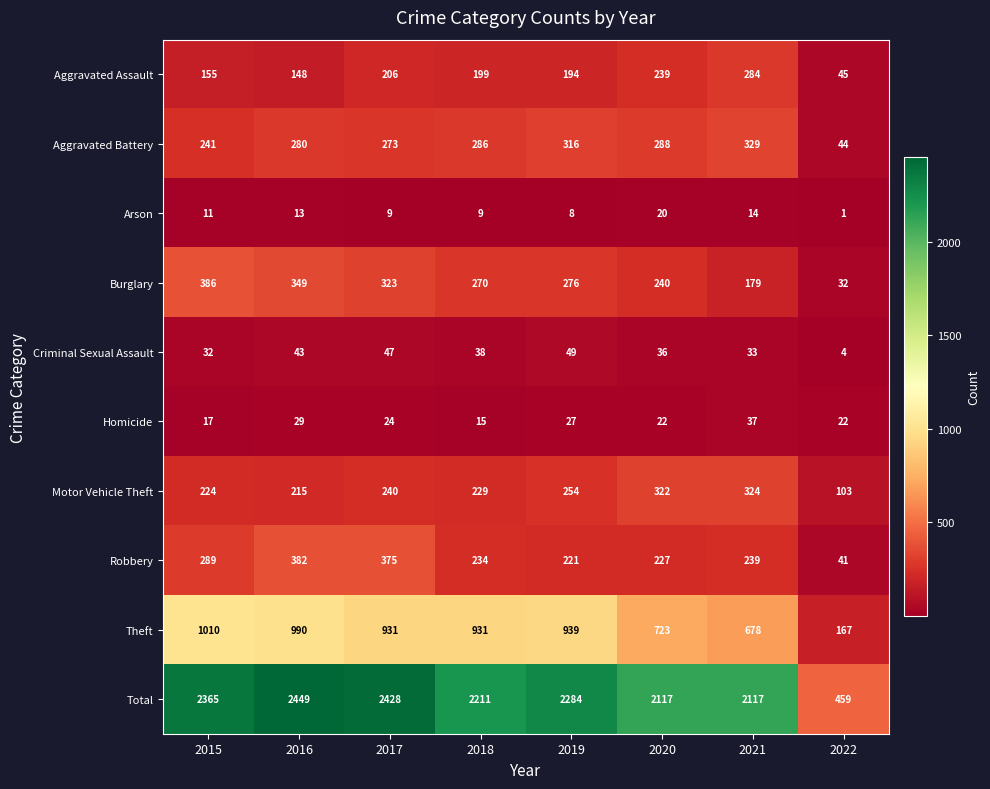

What is the average value of the Theft series?

796